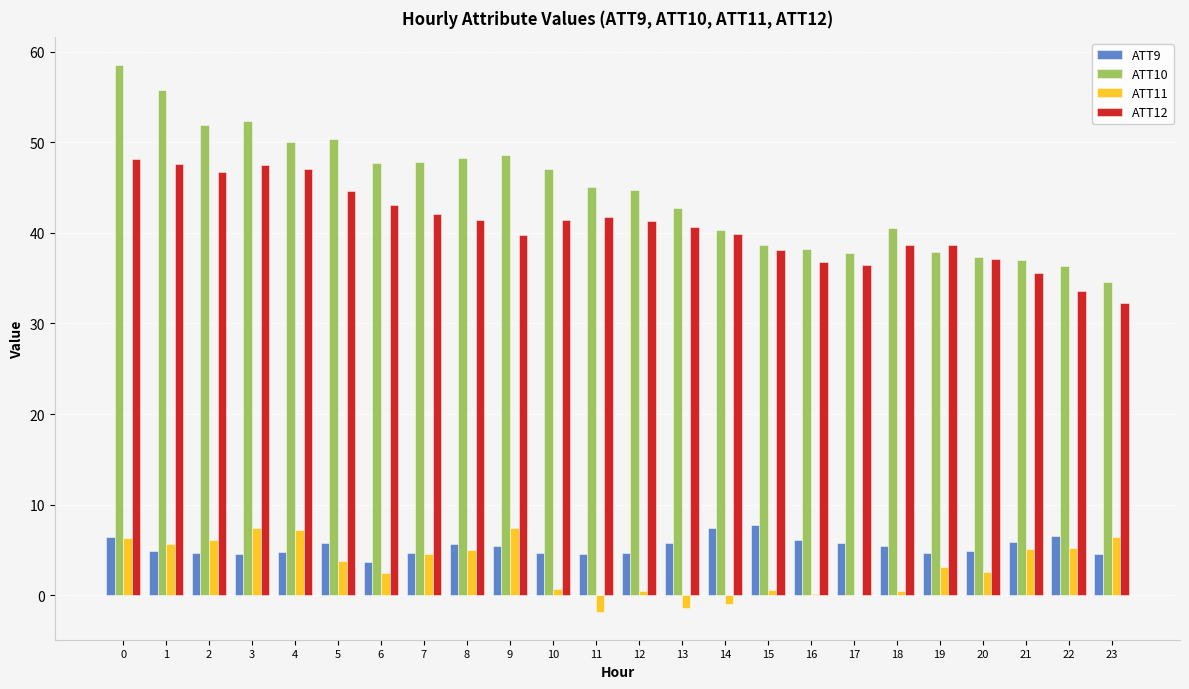

Which series changed the most between 3 and 11?

ATT11